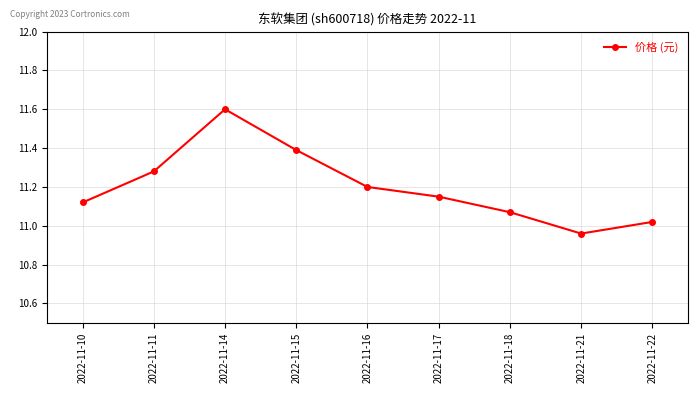

What is the sum of the values at 2022-11-18 and 2022-11-15?

22.5